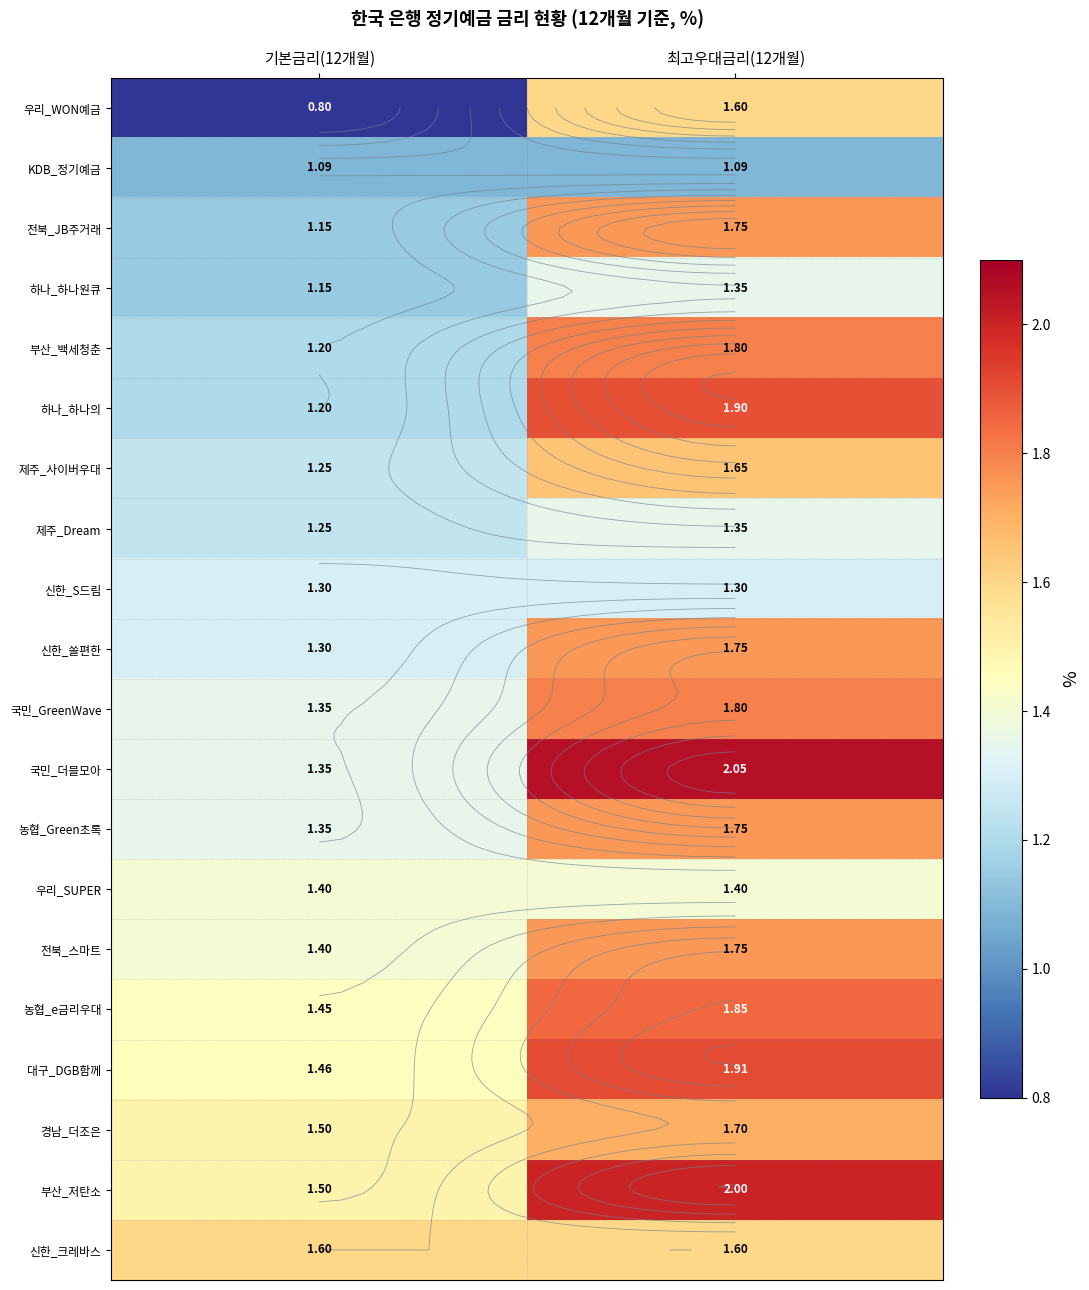

List the labels in order of 국민_GreenWave value, largest first.

최고우대금리(12개월), 기본금리(12개월)